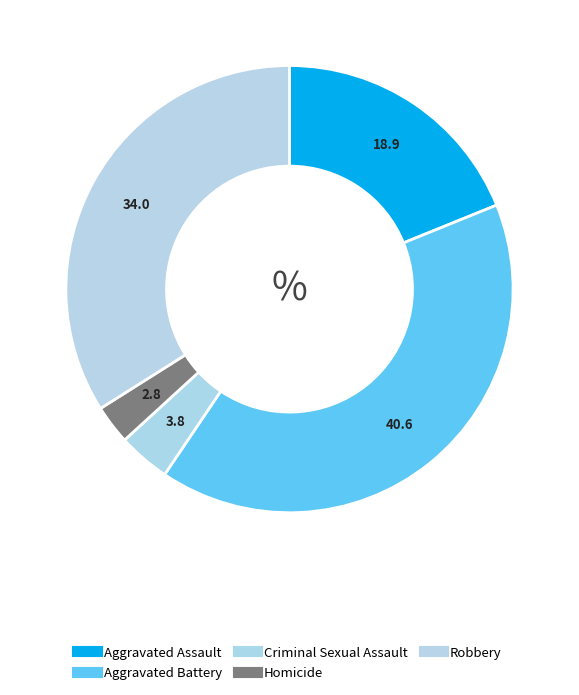

Is it true that Aggravated Assault is 19% of the pie?

True